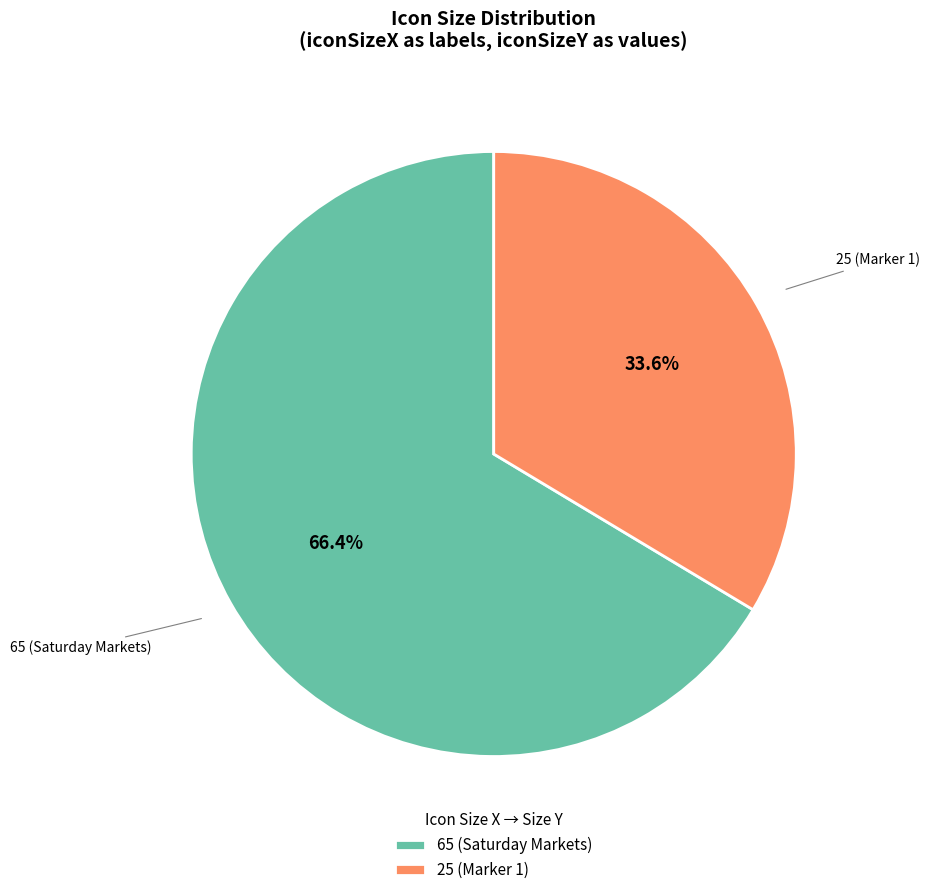

To the nearest percent, what percentage of the pie is 65?

66%